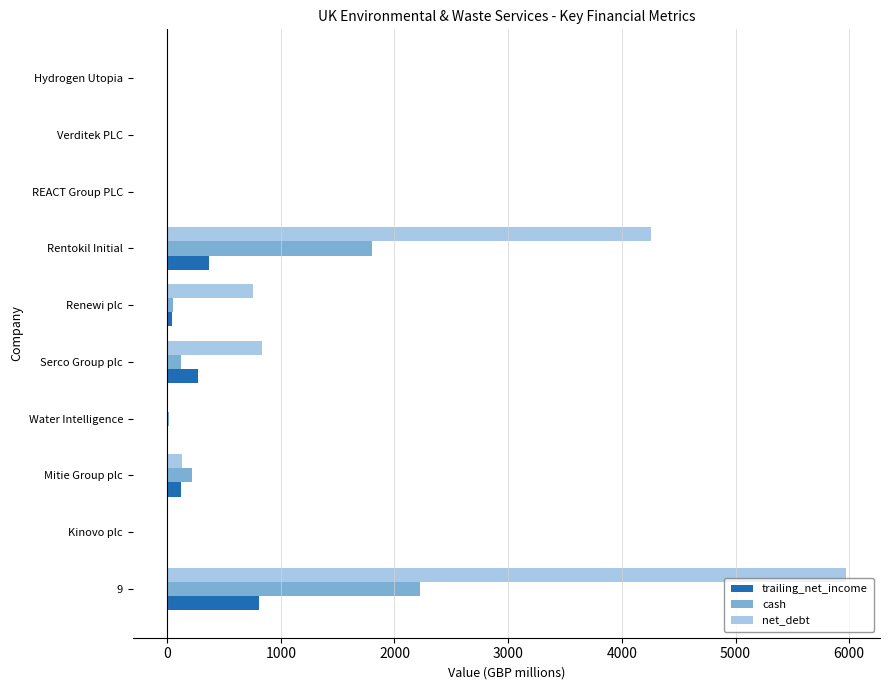

True or false: net_debt has a value of 752.6 at Renewi plc.

True